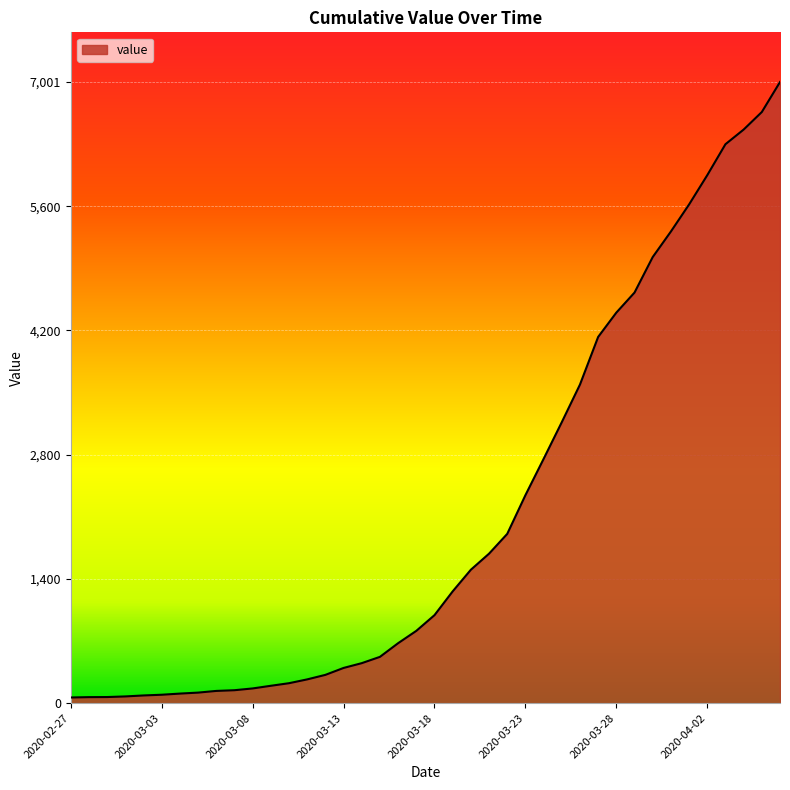

What is the greatest value displayed?

7001